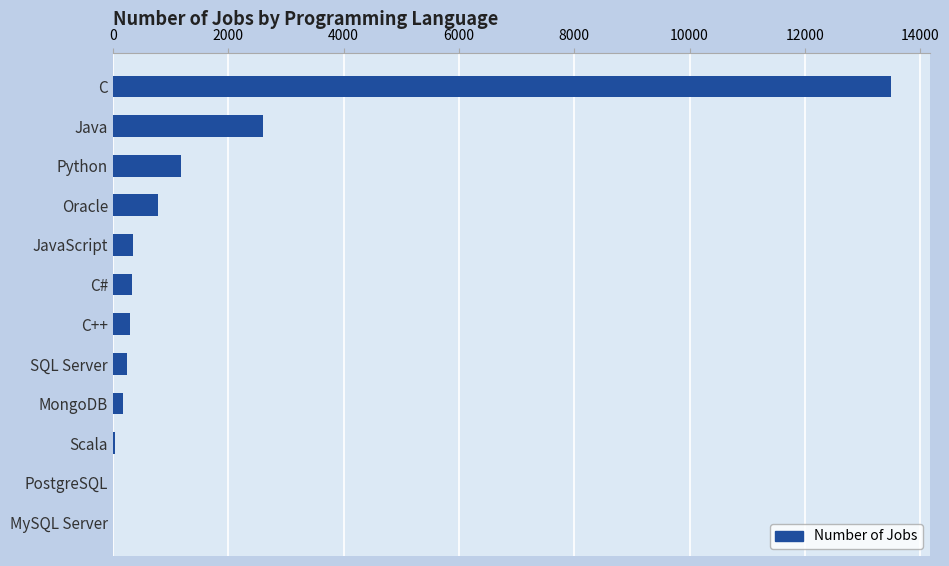

Are the bars horizontal?

Yes